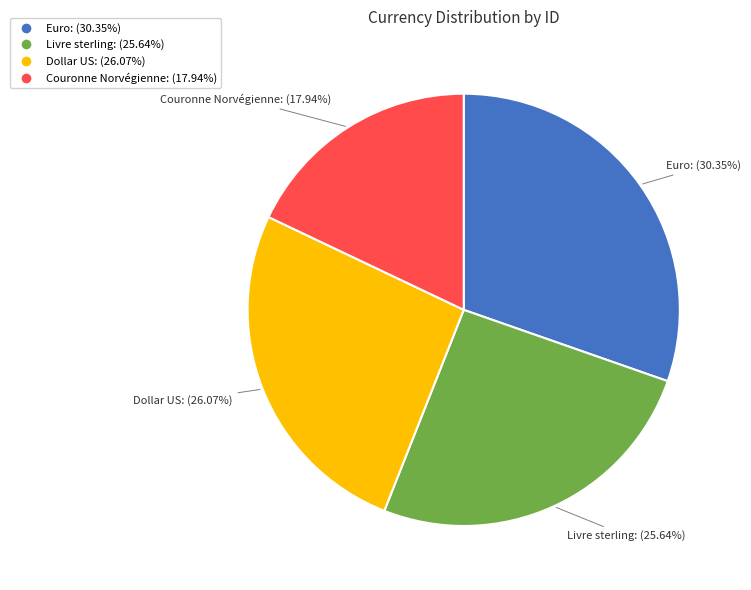

Which category has the smallest portion of the pie?

Couronne Norvégienne